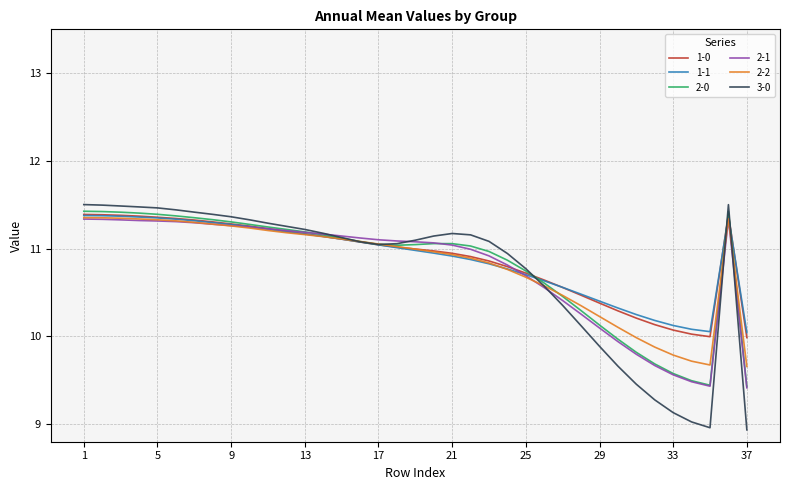

Which series has the widest spread of values?

3-0